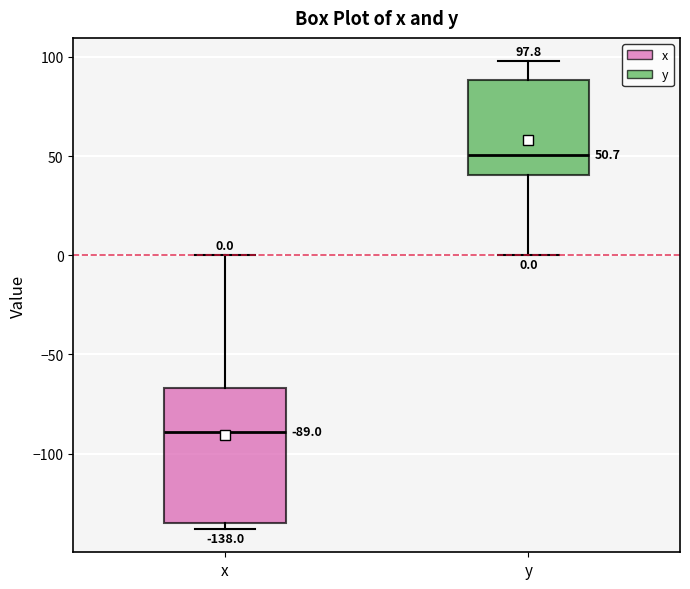

Which box has the lowest median line?

x